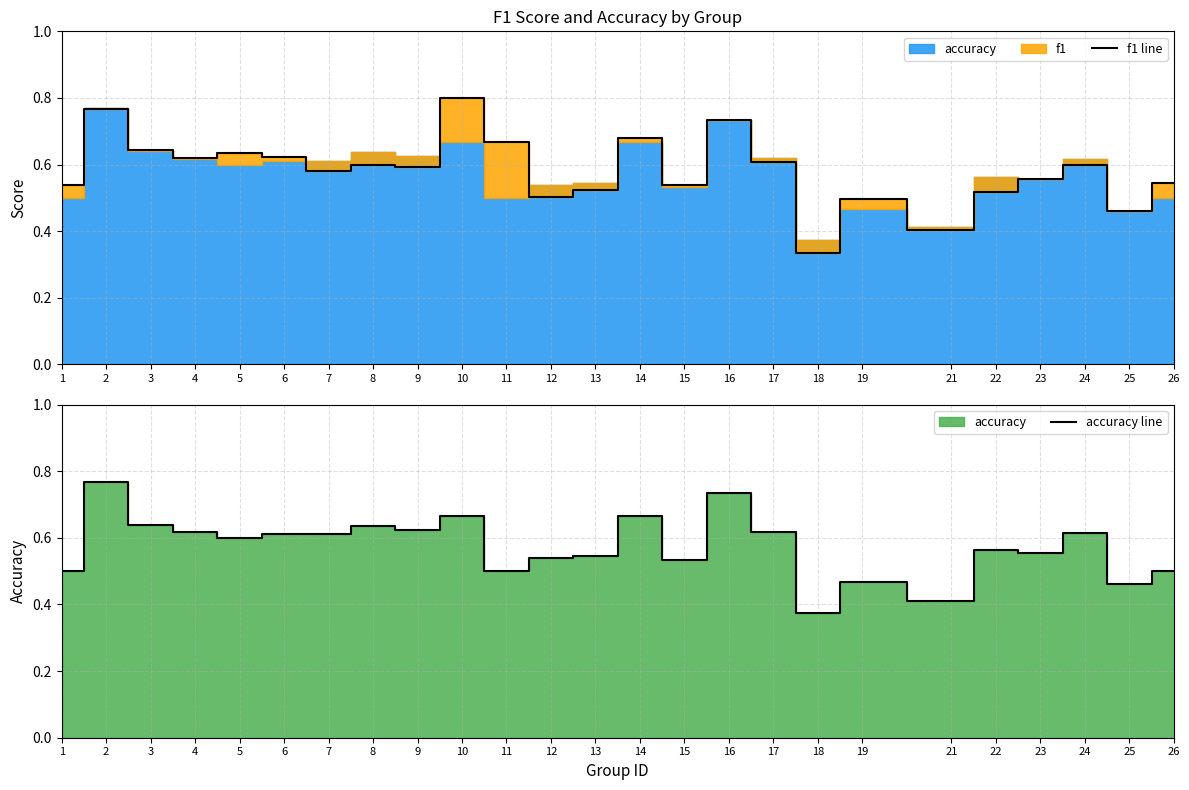

The f1 line series shows 0.9 at 15. True or false?

False